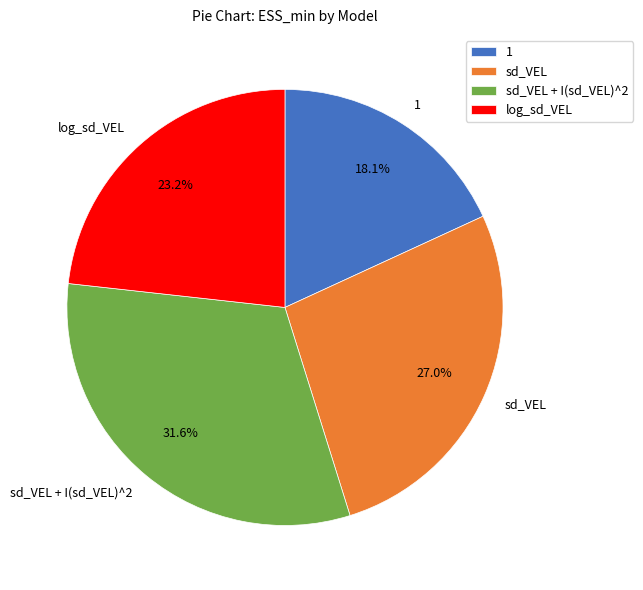

To the nearest percent, what percentage of the pie is sd_VEL + I(sd_VEL)^2?

32%